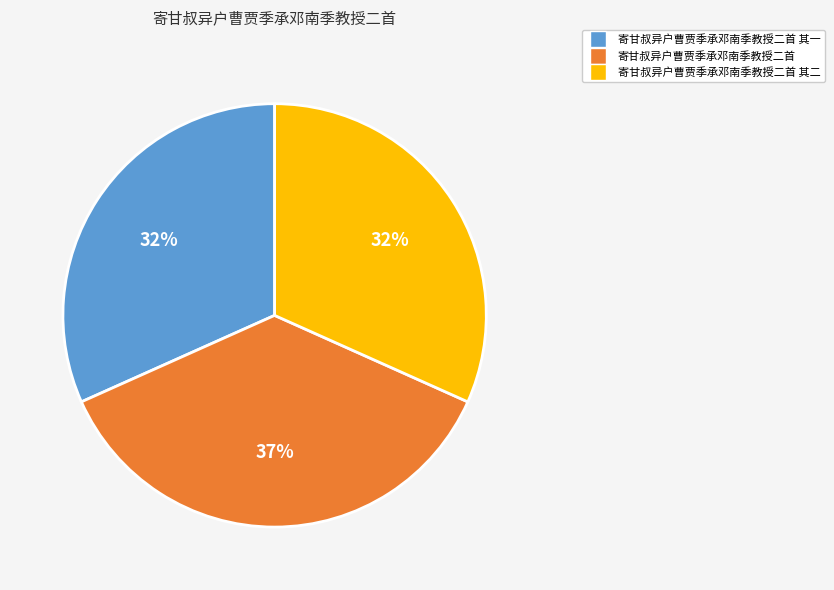

Count the number of slices in the pie.

3